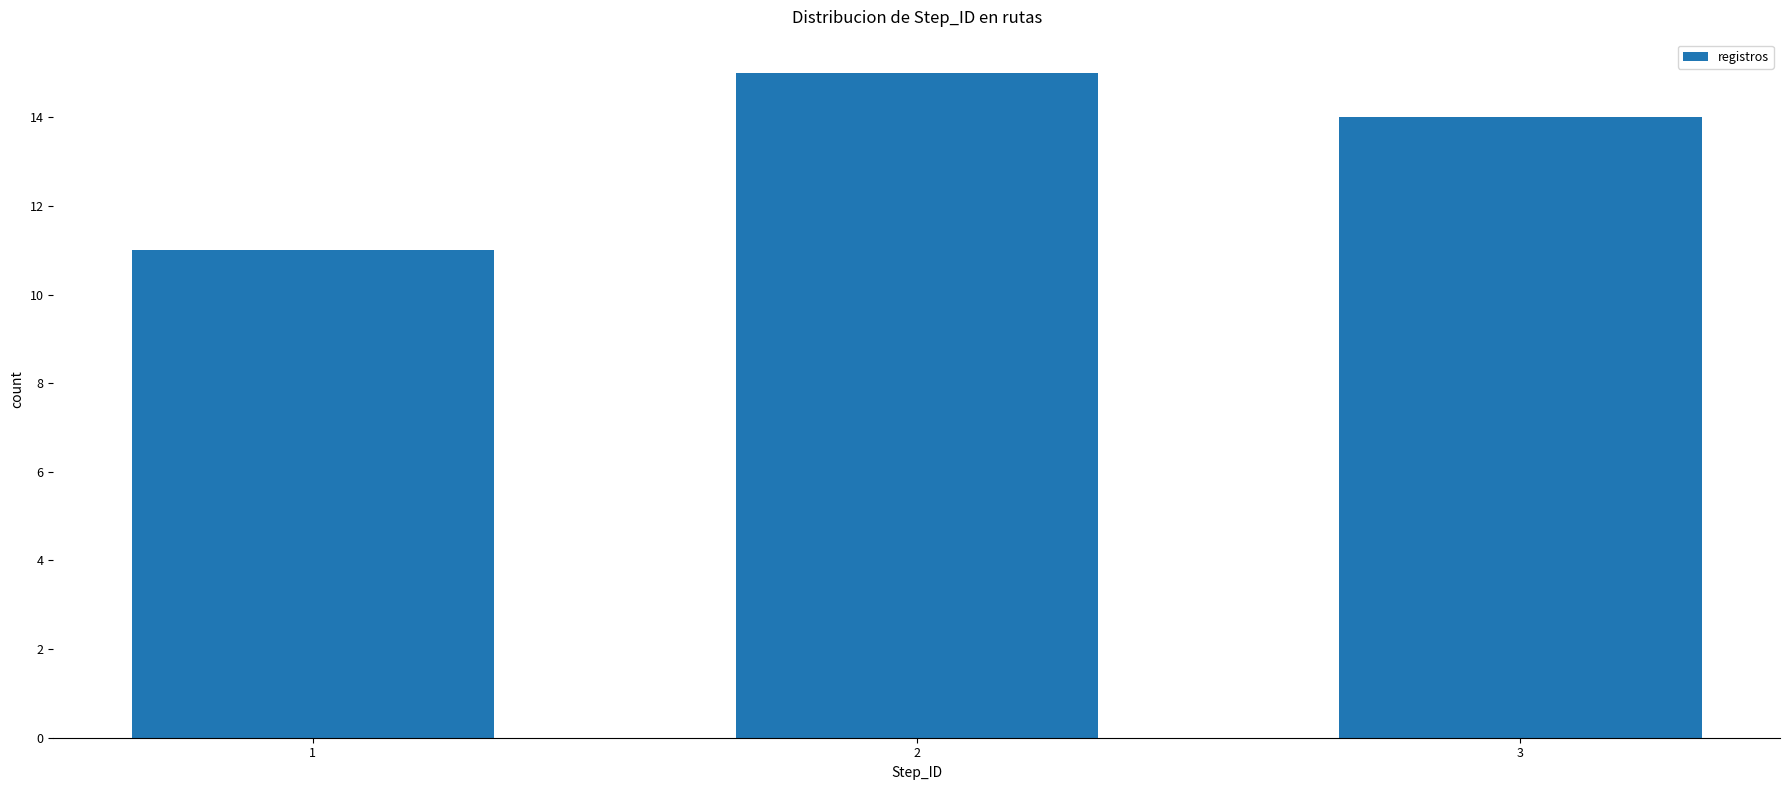

Reading left to right, list all the values displayed in this chart.

1=11	2=15	3=14